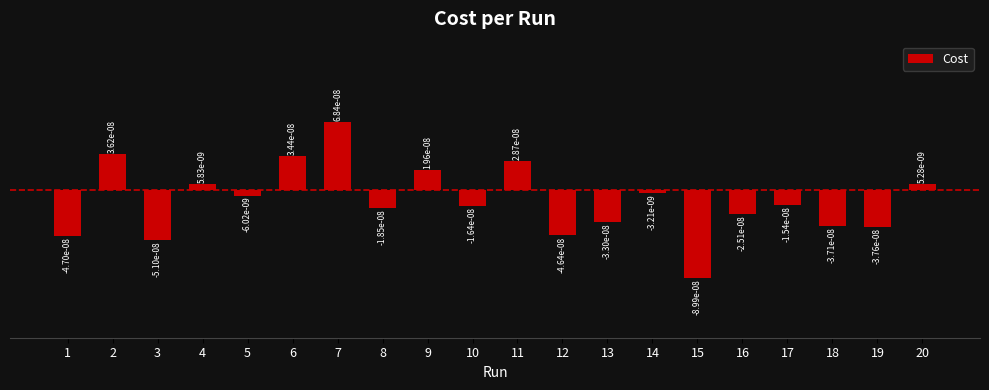

List the labels in order of value, smallest first.

15, 3, 1, 12, 19, 18, 13, 16, 8, 10, 17, 5, 14, 20, 4, 9, 11, 6, 2, 7